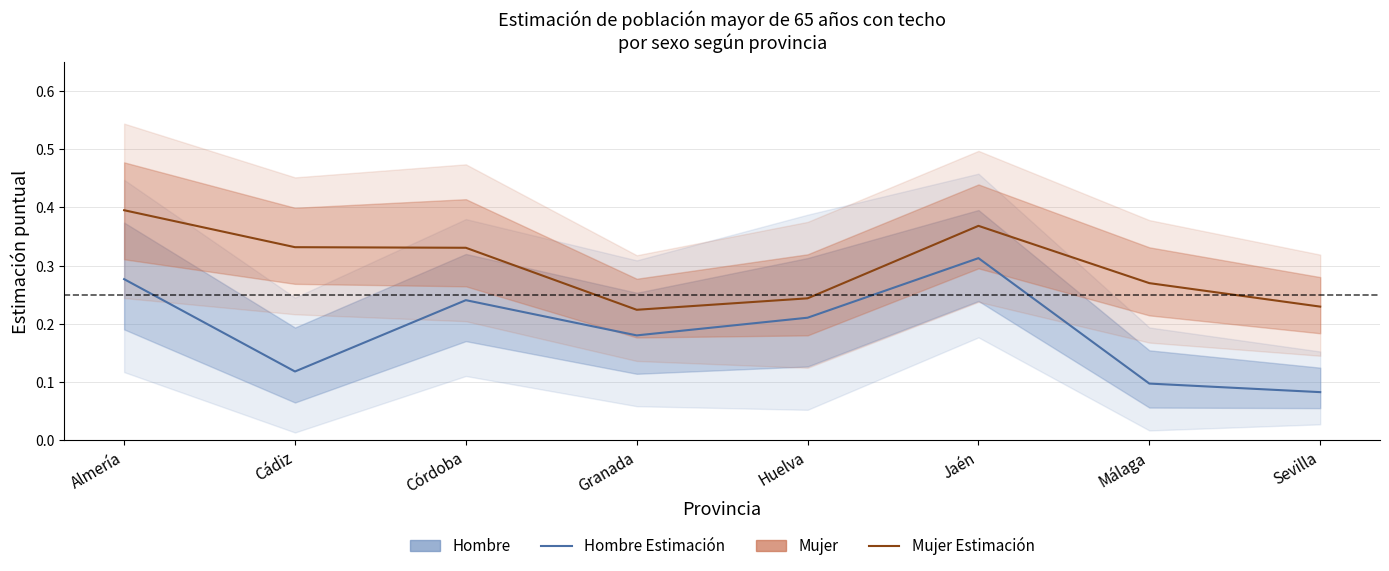

List the labels in order of Mujer Estimación value, largest first.

Almería, Jaén, Cádiz, Córdoba, Málaga, Huelva, Sevilla, Granada